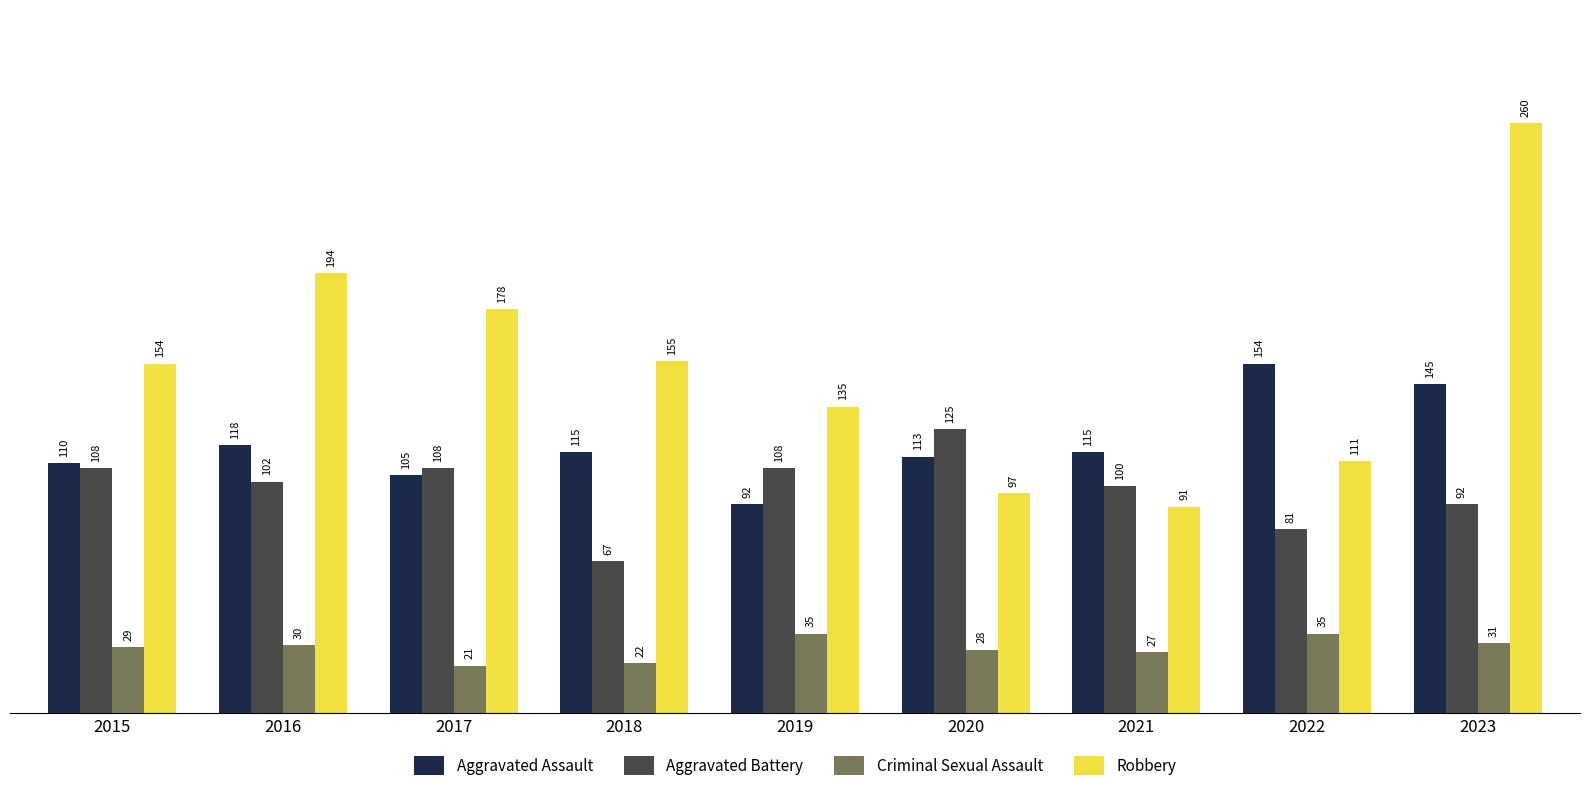

What is the maximum value shown in the chart?

260